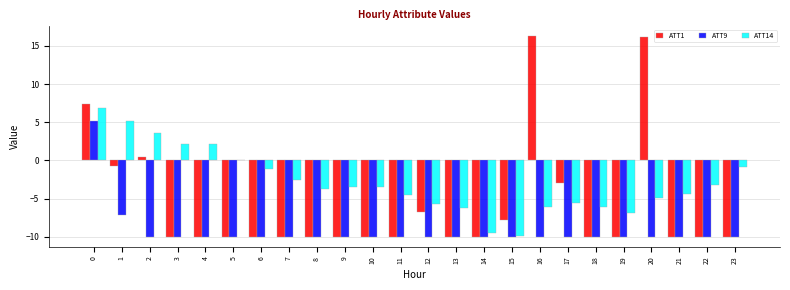

What is the sum of all ATT14 values?

-68.4